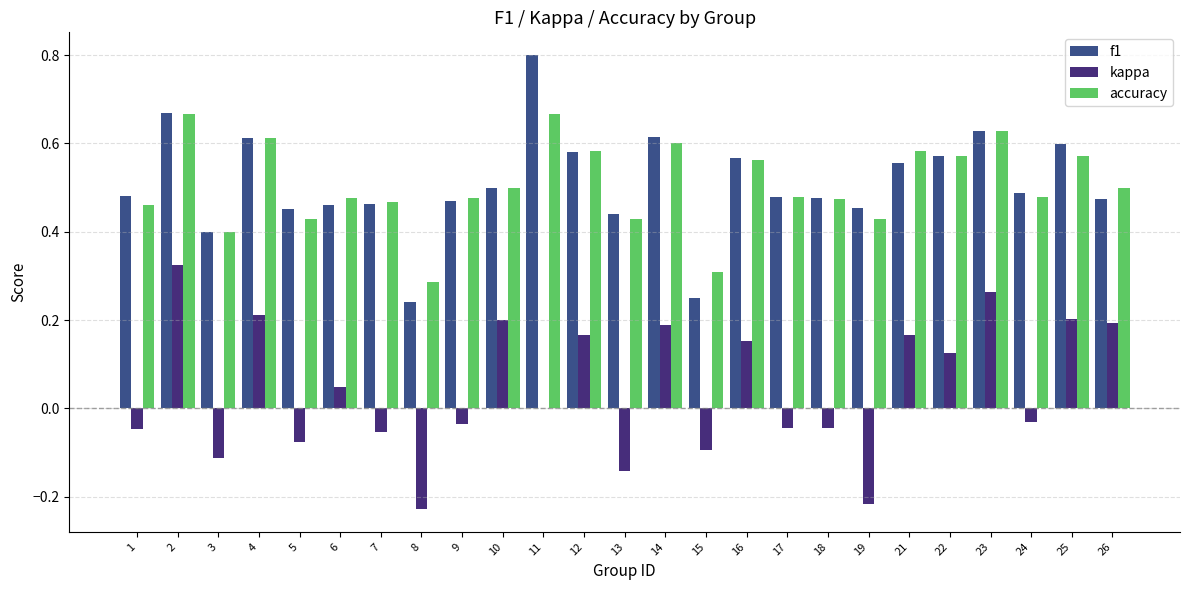

At which category is the sum across all series the highest?

2